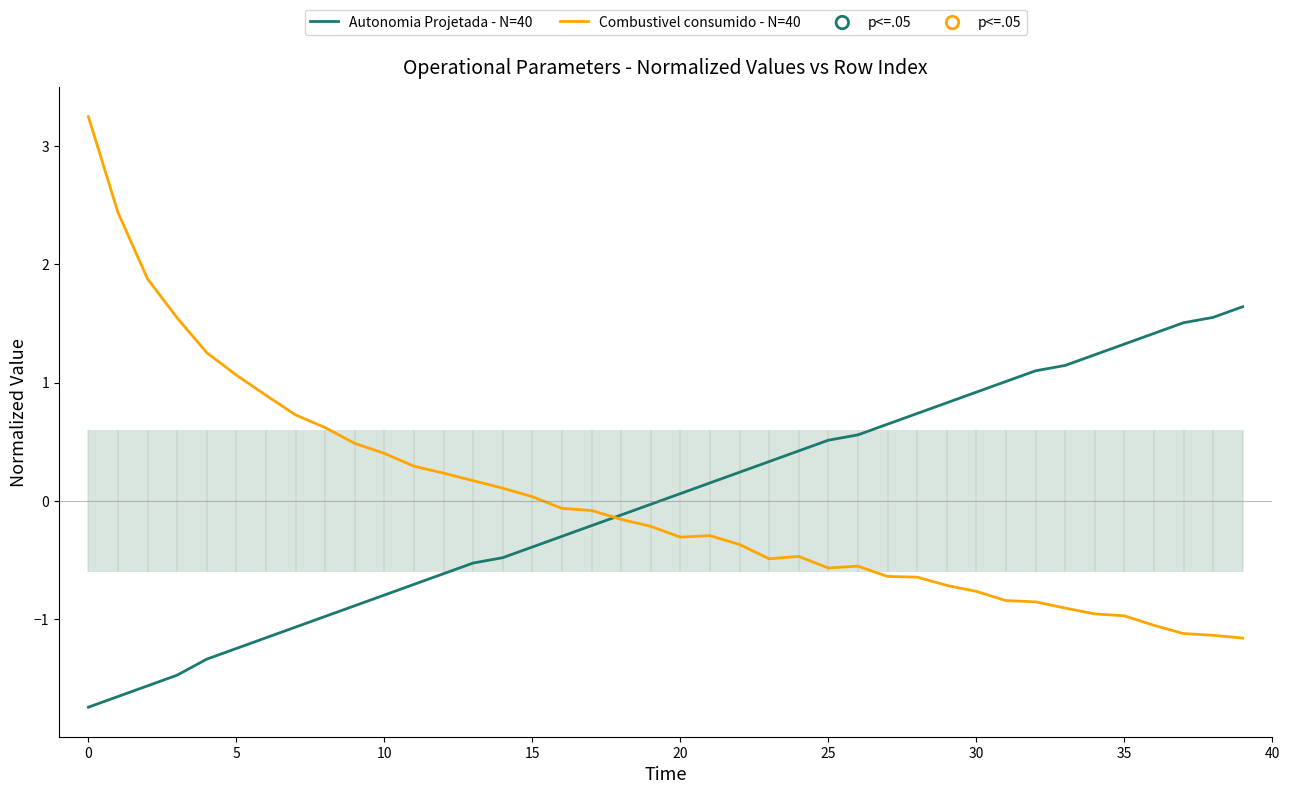

What is the minimum value for Autonomia Projetada - N=40?

-1.7